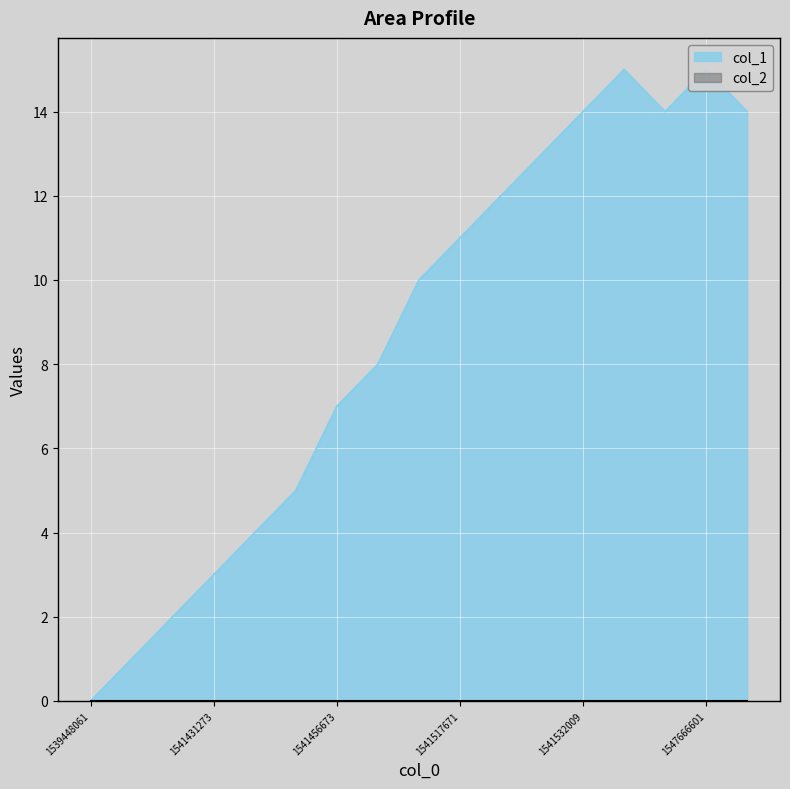

How many lines are shown in the chart?

1